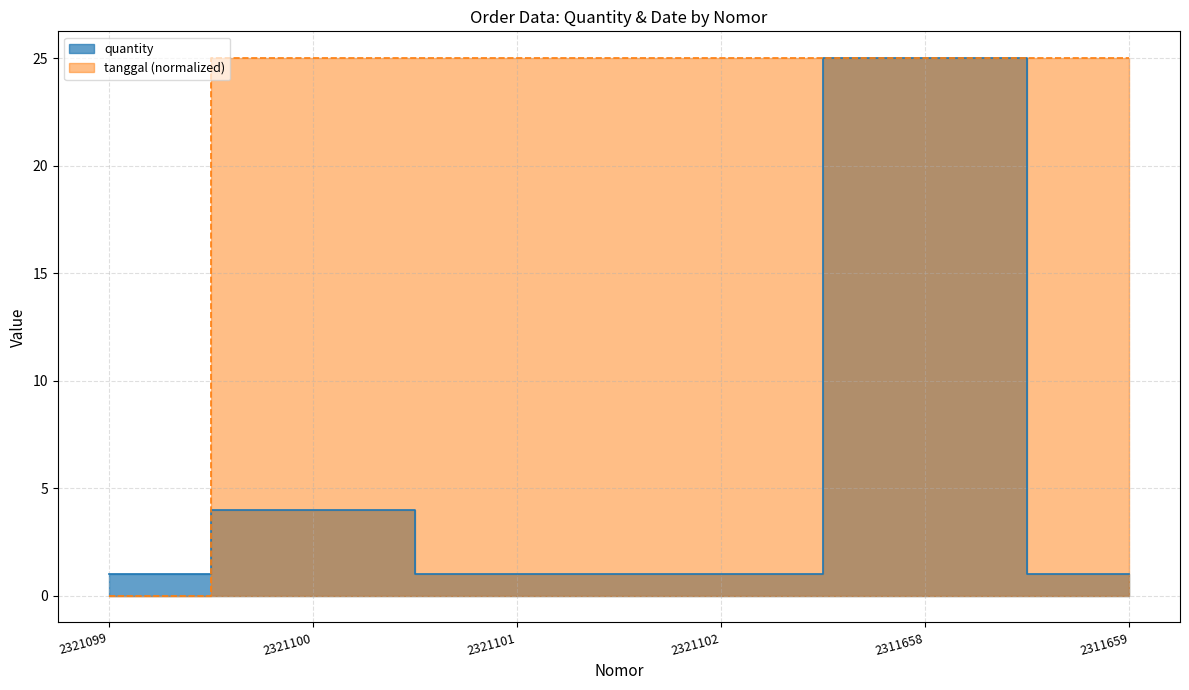

What is the difference between the maximum and minimum values in the tanggal series?

25.0